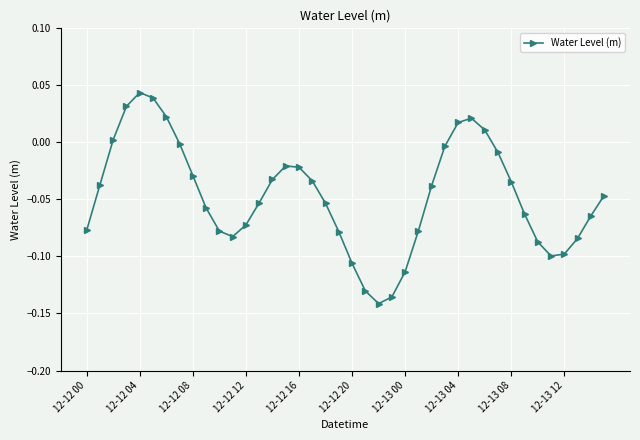

What is the difference between the maximum and minimum values?

0.2